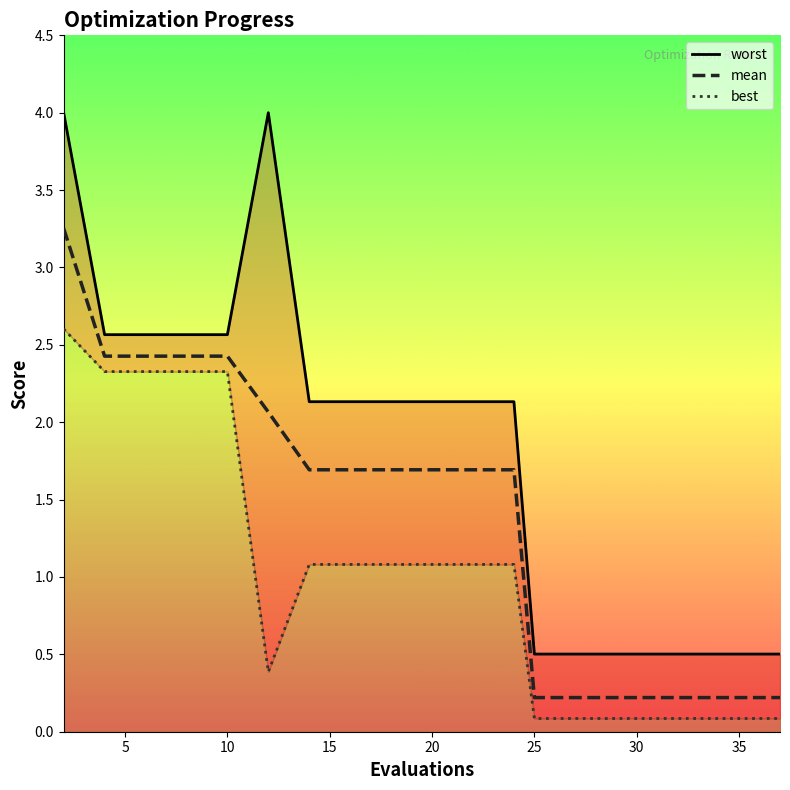

What is the value of the worst point at the 3rd from the left?

2.6